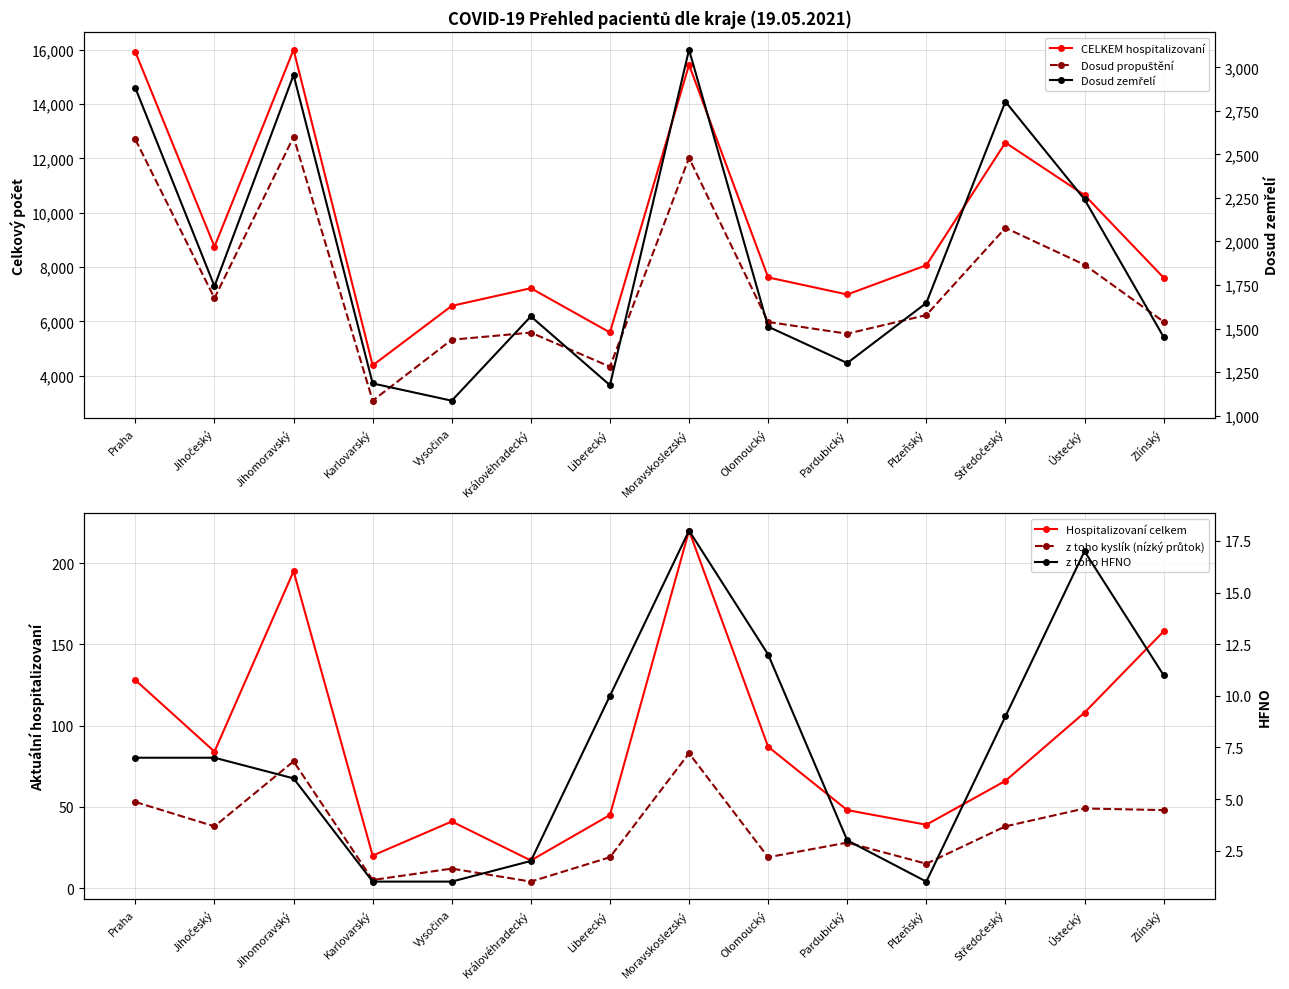

At which label does Dosud propuštění first exceed 6234?

Praha